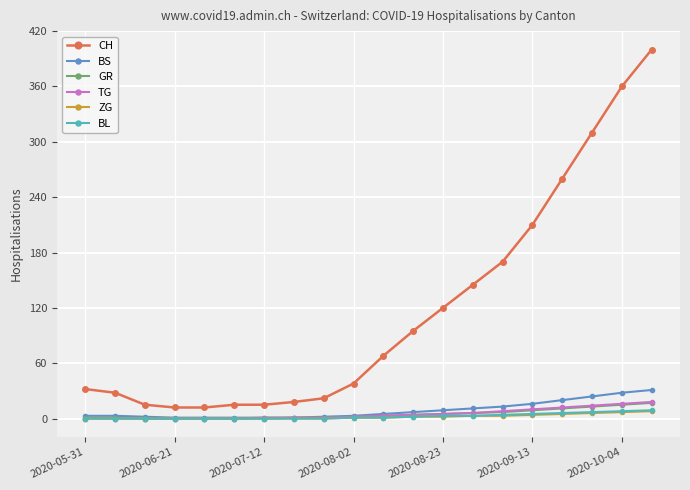

True or false: BL and CH cross at least once.

False